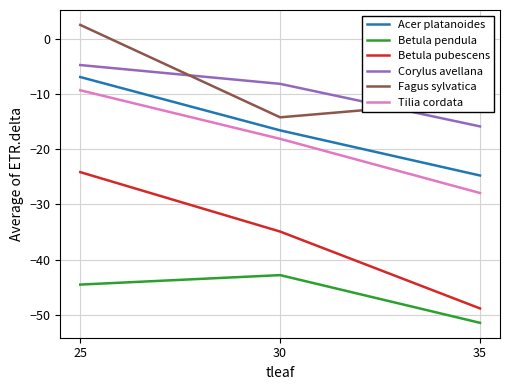

Where does the Betula pubescens series first go above -34?

25